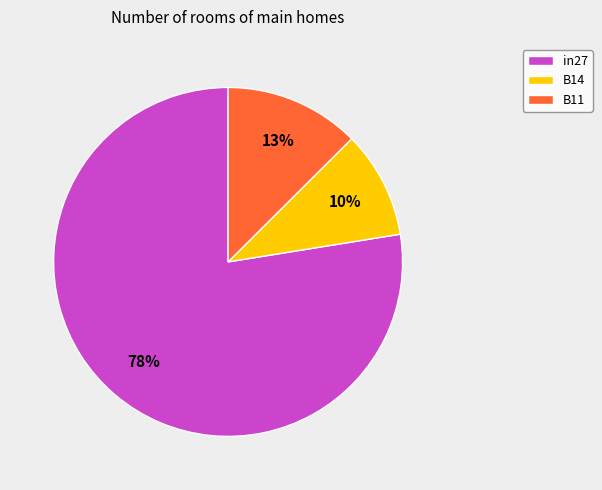

The B14 slice represents 1% of the pie. True or false?

False